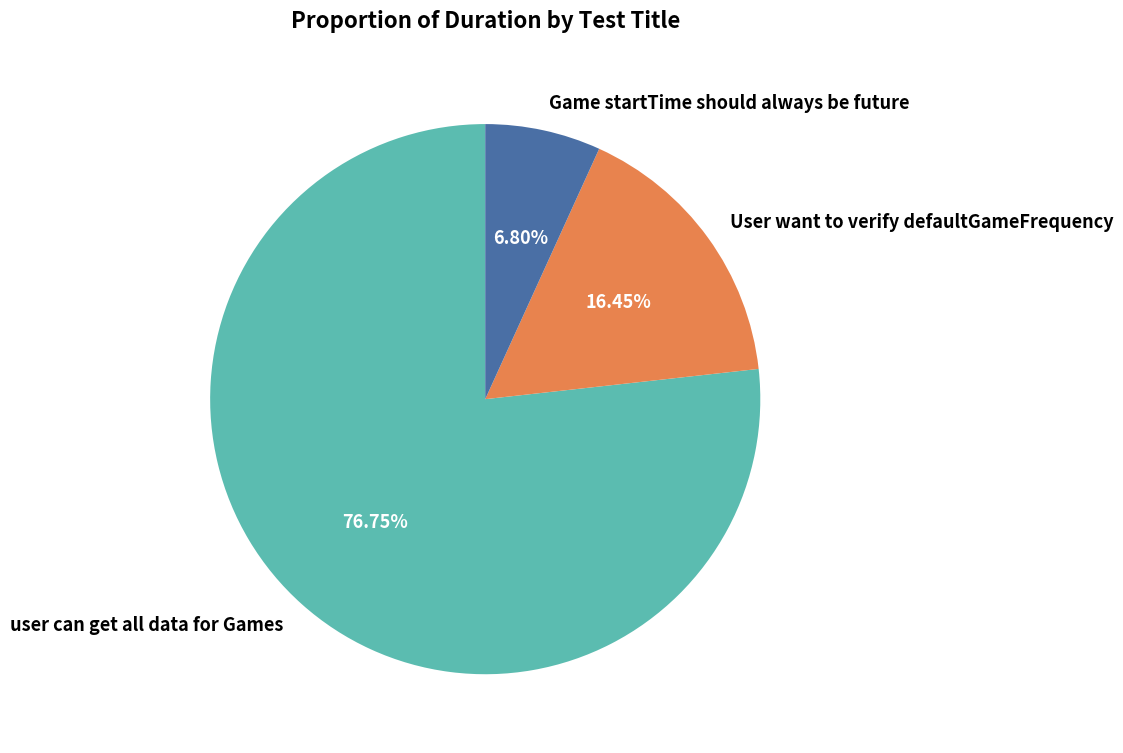

To the nearest percent, what is the difference between the user can get all data for Games and User want to verify defaultGameFrequency slice percentages?

60%